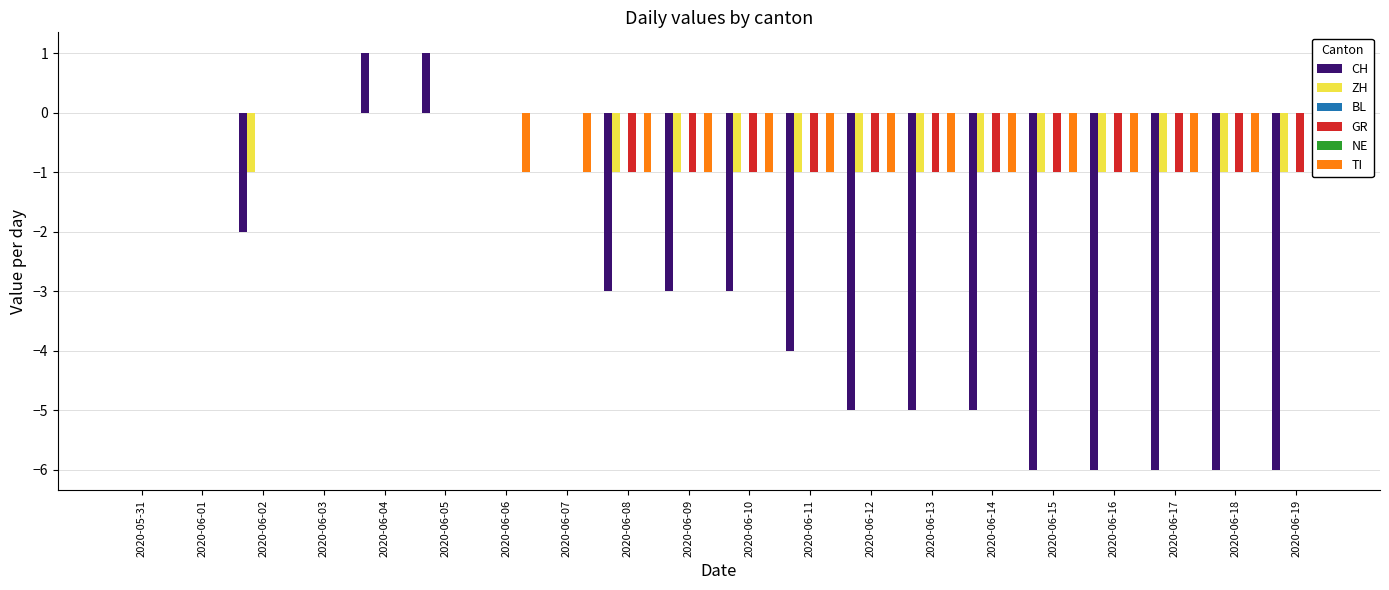

At 2020-06-07, list the series in order from smallest to largest.

TI, CH, ZH, BL, GR, NE